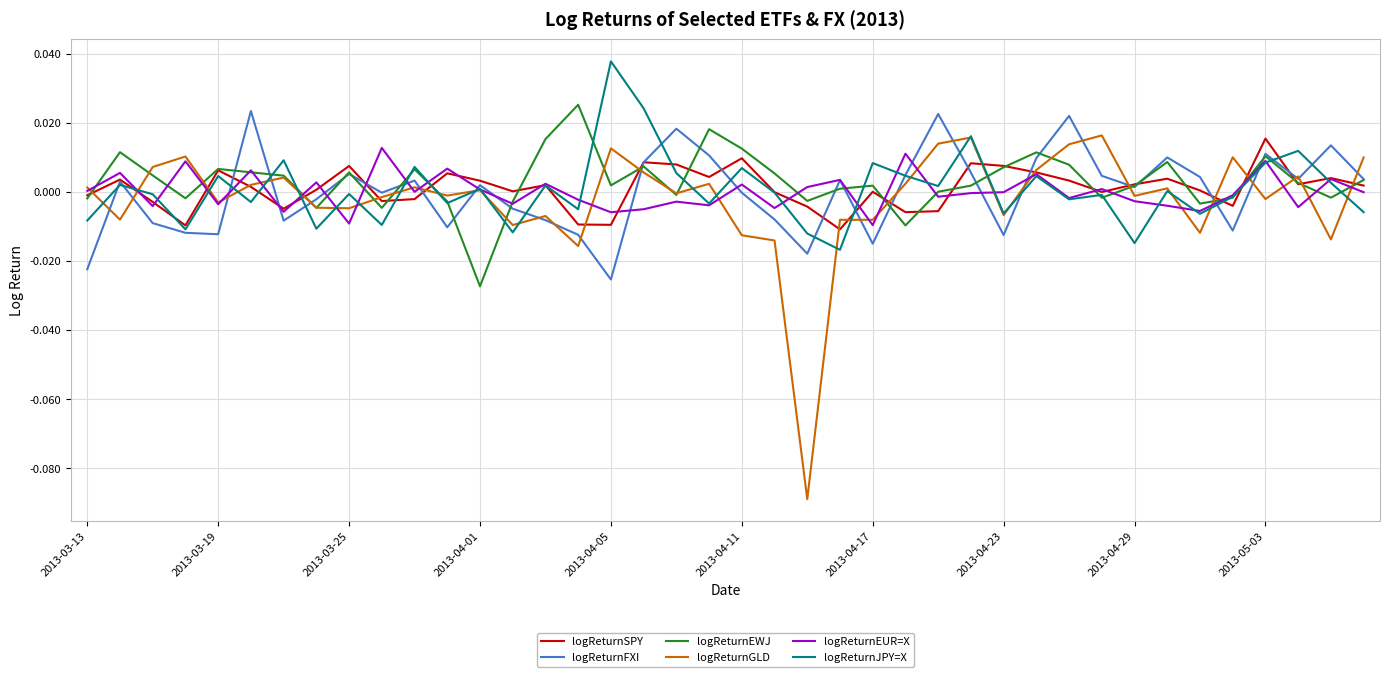

Which series has the largest range (max minus min)?

logReturnGLD